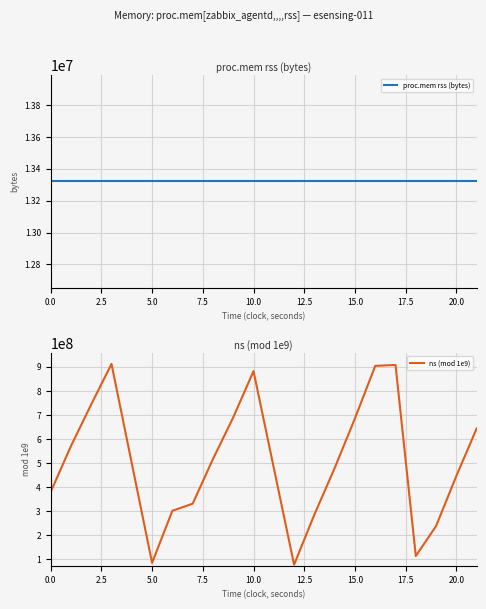

What is the value of the ns (mod 1e9) point at the 15th from the left?

903258552